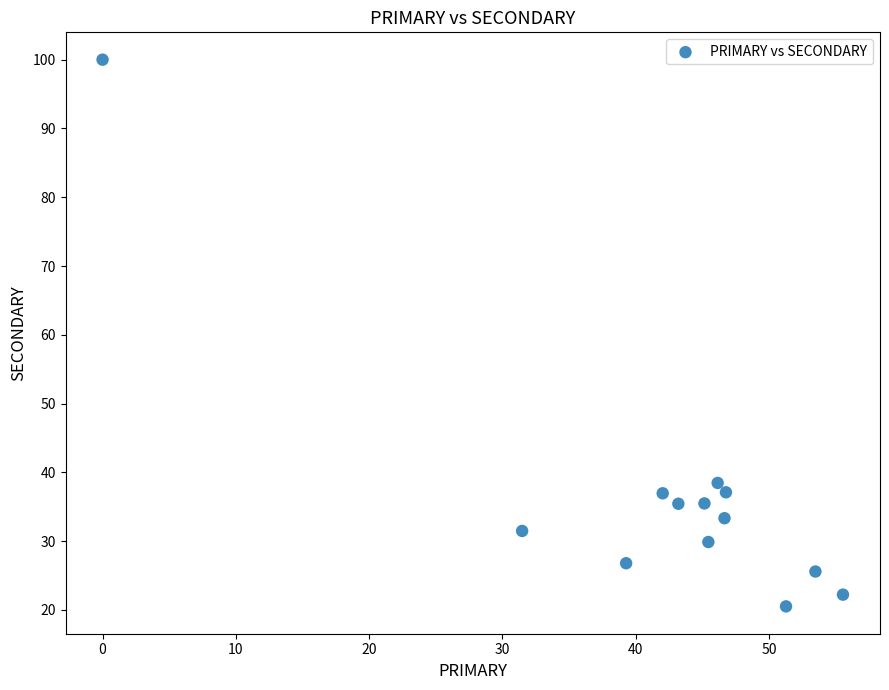

What is the range of Y values (max minus min)?

79.5